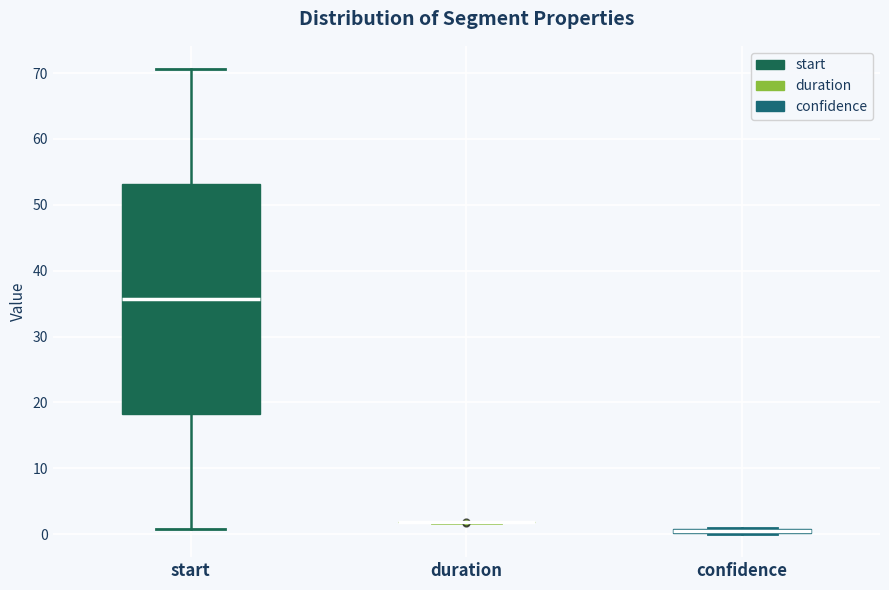

Where is the lower edge of the box for start on the y-axis? The values are not printed on the chart, so give them approximately, as read against the axis.

18